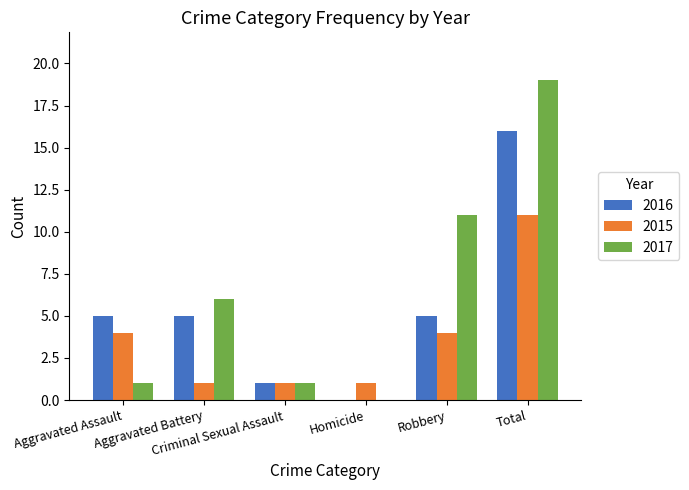

Does the chart contain stacked bars?

No